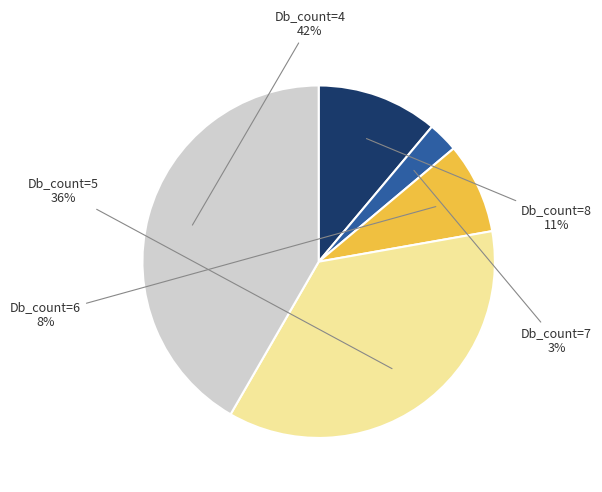

Is there a majority slice in this chart?

No